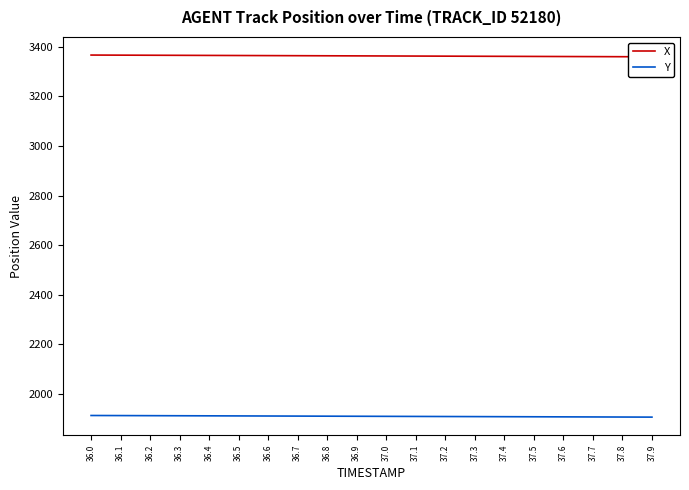

True or false: X and Y cross at least once.

False